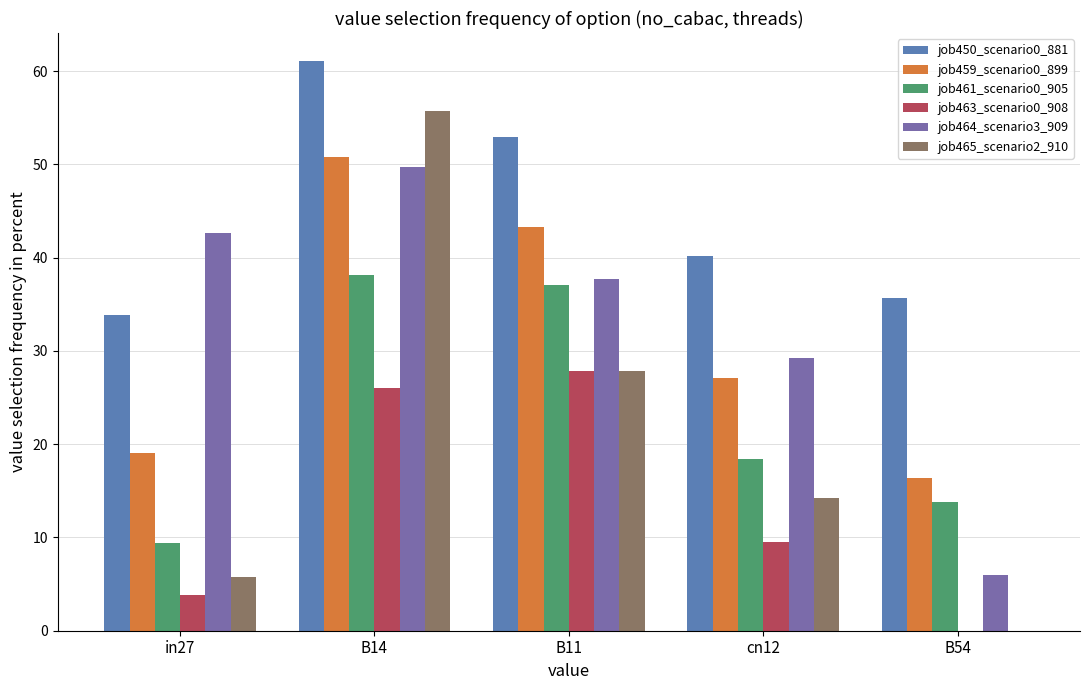

Does the chart contain stacked bars?

No